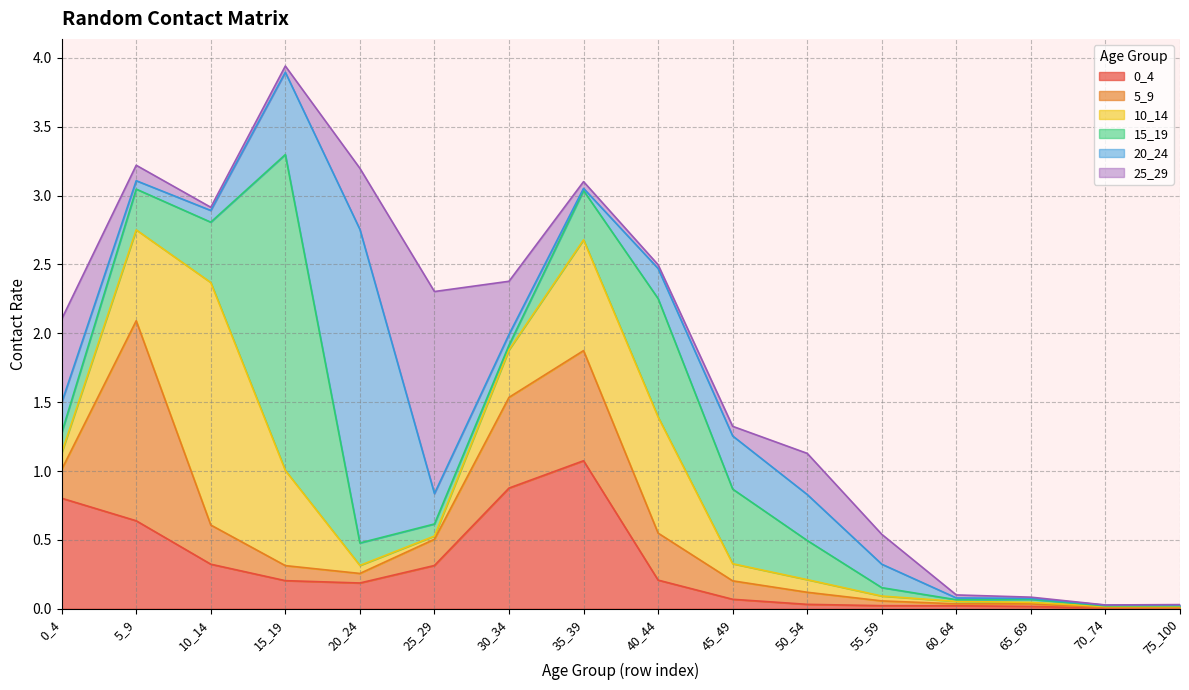

True or false: 25_29 has a value of 0.2 at 55_59.

True